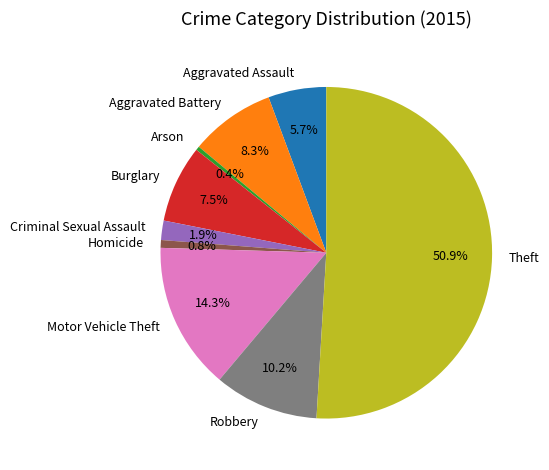

Is Criminal Sexual Assault the majority of the pie?

No